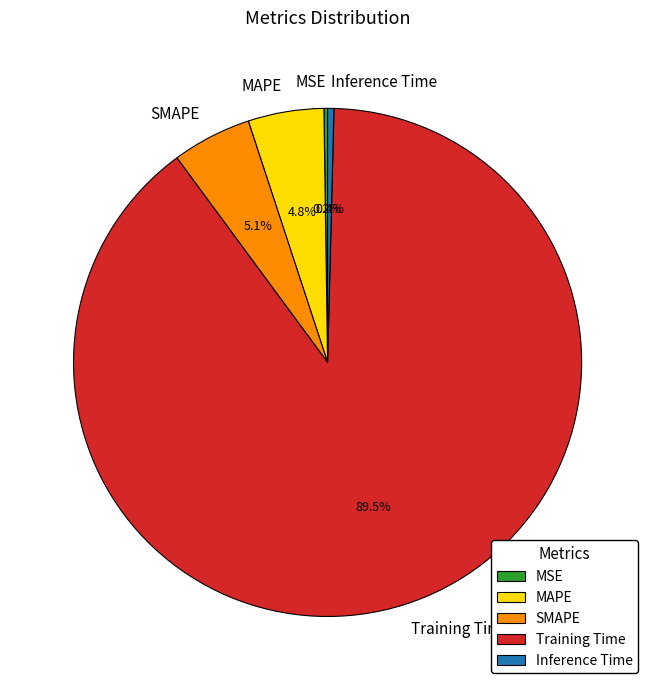

Which category has the biggest portion of the pie?

Training Time